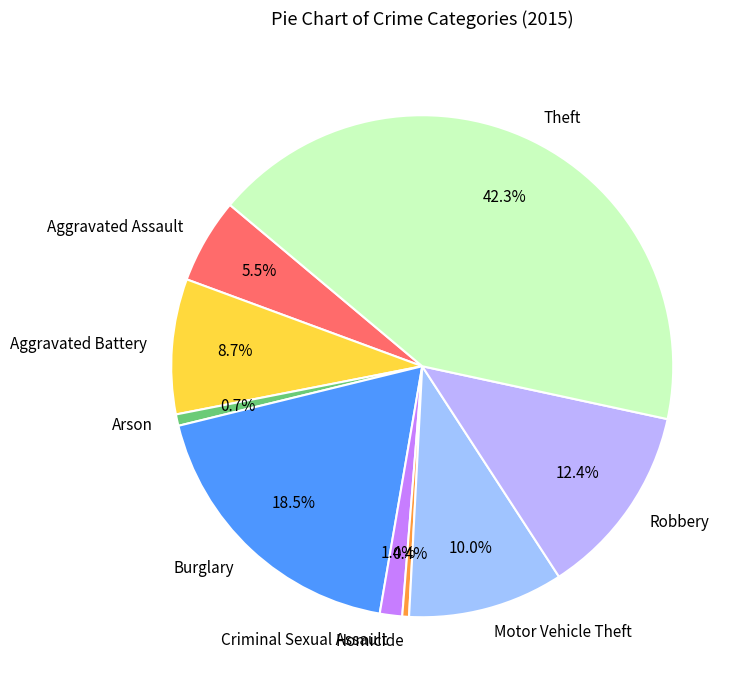

True or false: Arson accounts for 1% of the total.

True